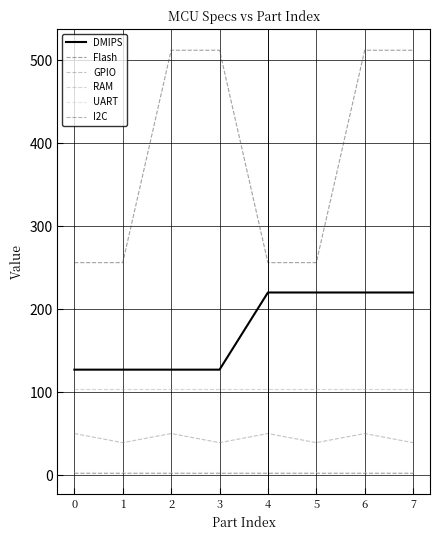

Which series has the largest range (max minus min)?

Flash